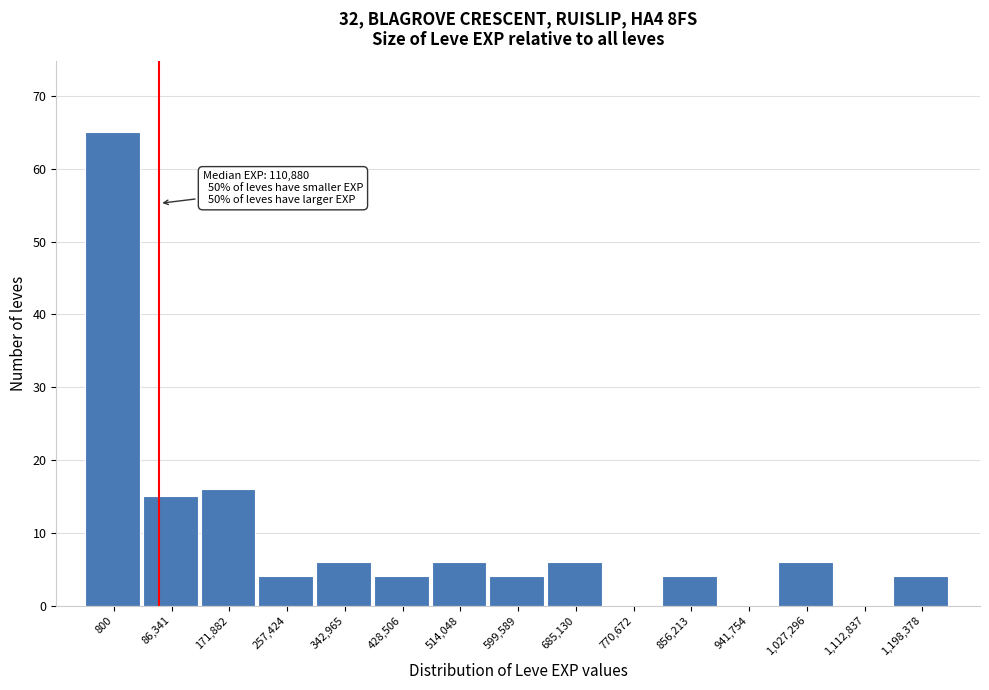

Reading right to left, list all the values displayed in this chart.

1,198,378=4	1,112,837=0	1,027,296=6	941,754=0	856,213=4	770,672=0	685,130=6	599,589=4	514,048=6	428,506=4	342,965=6	257,424=4	171,882=16	86,341=15	800=65